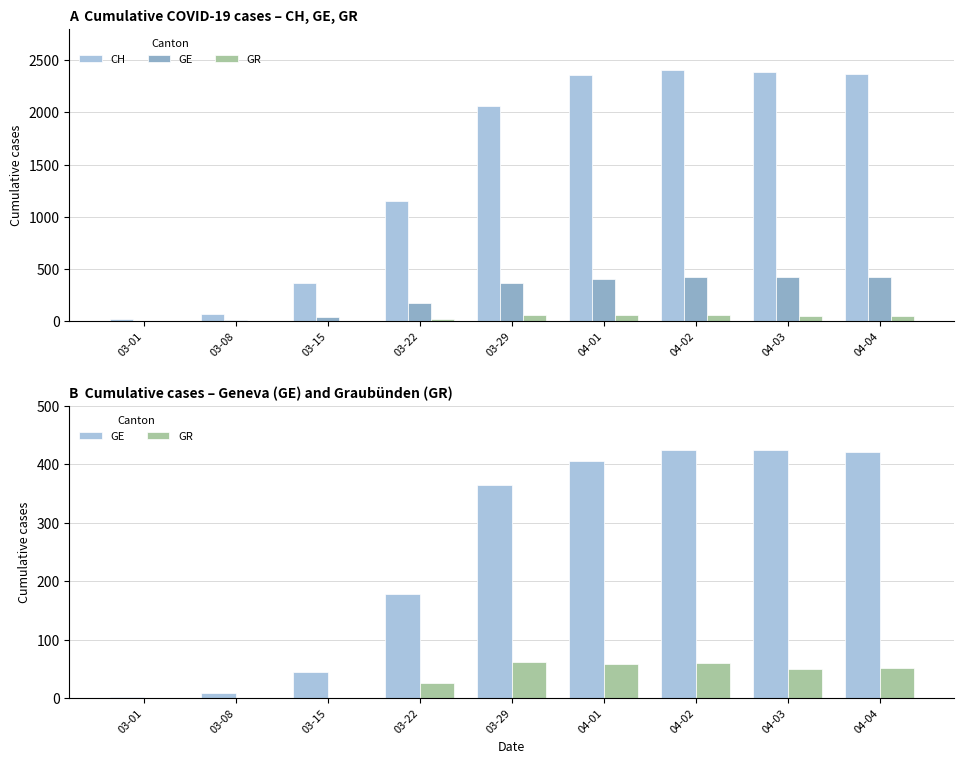

Which series changed the most between 03-01 and 04-04?

CH